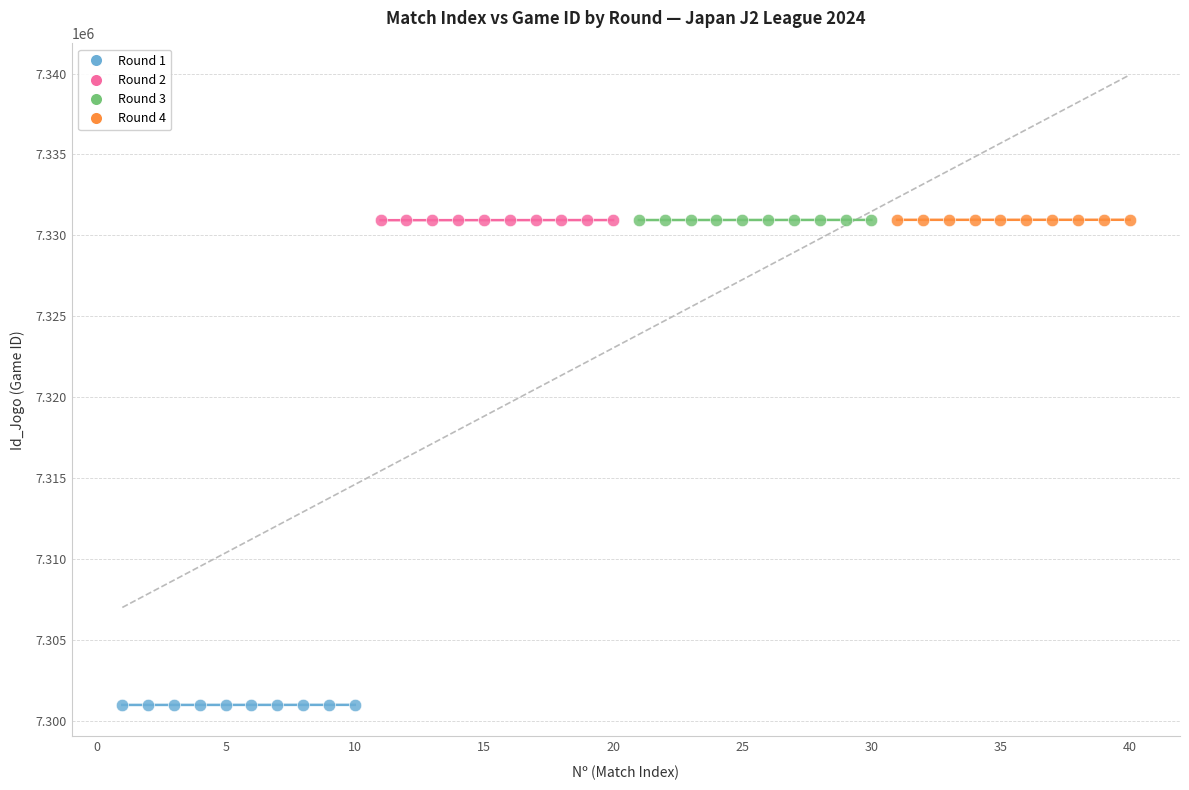

Which series reaches the minimum Y coordinate?

Round 1